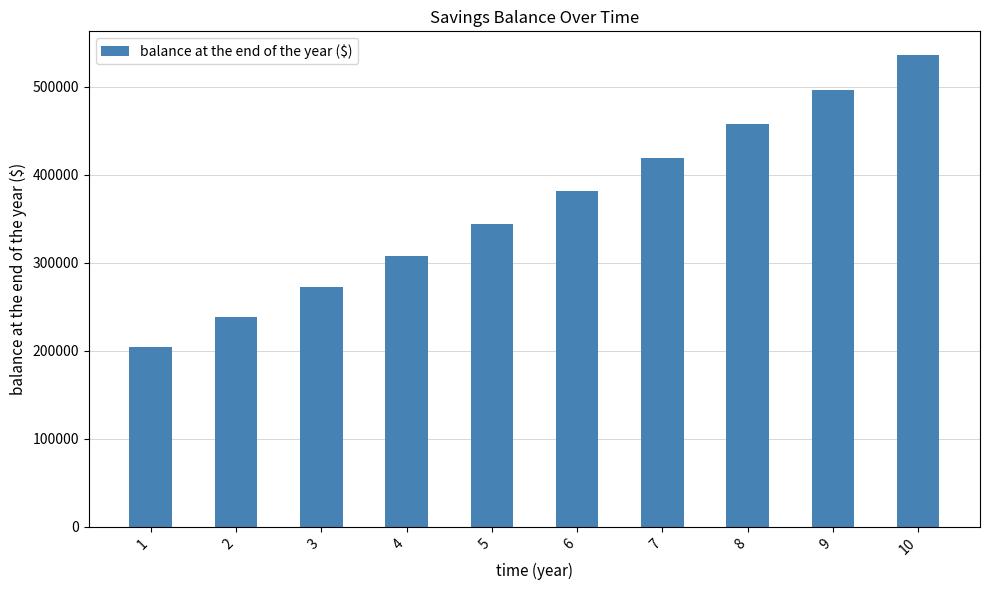

True or false: the data shows 140794.9 at 6.

False